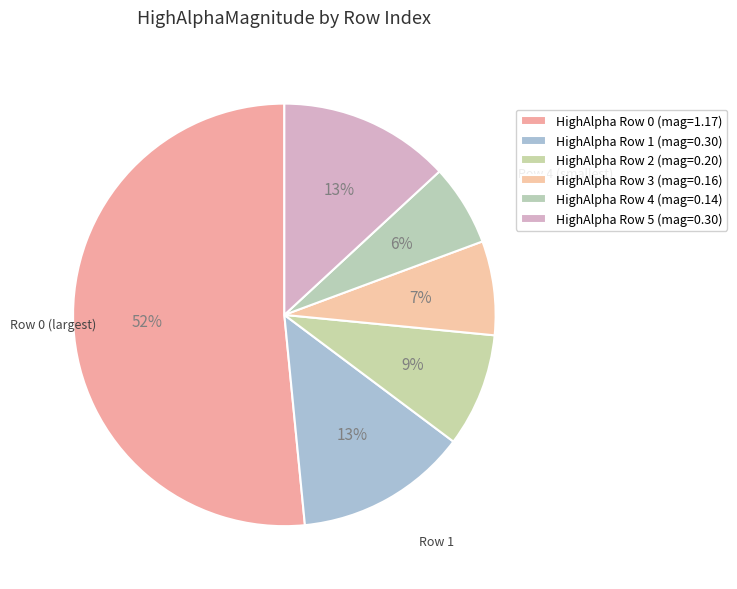

Count the number of slices in the pie.

6